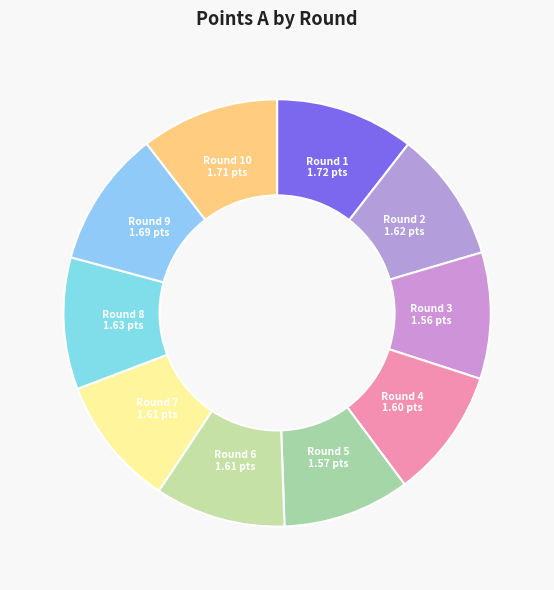

The Round 6 1.61 pts slice represents 10% of the pie. True or false?

True